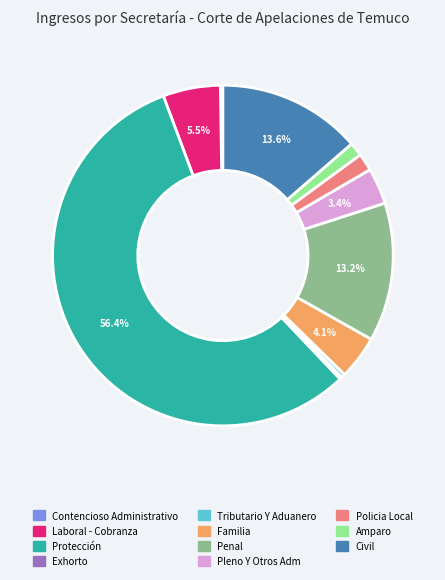

Combined, do Amparo and Tributario Y Aduanero account for over 50%?

No